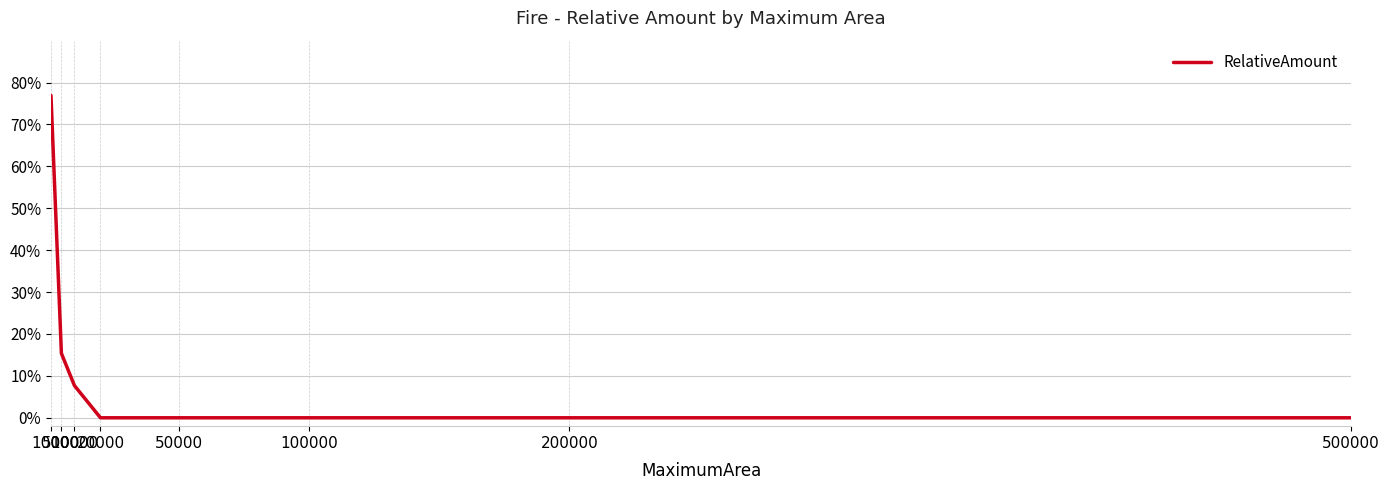

Is this an area chart (filled region under the line)?

No